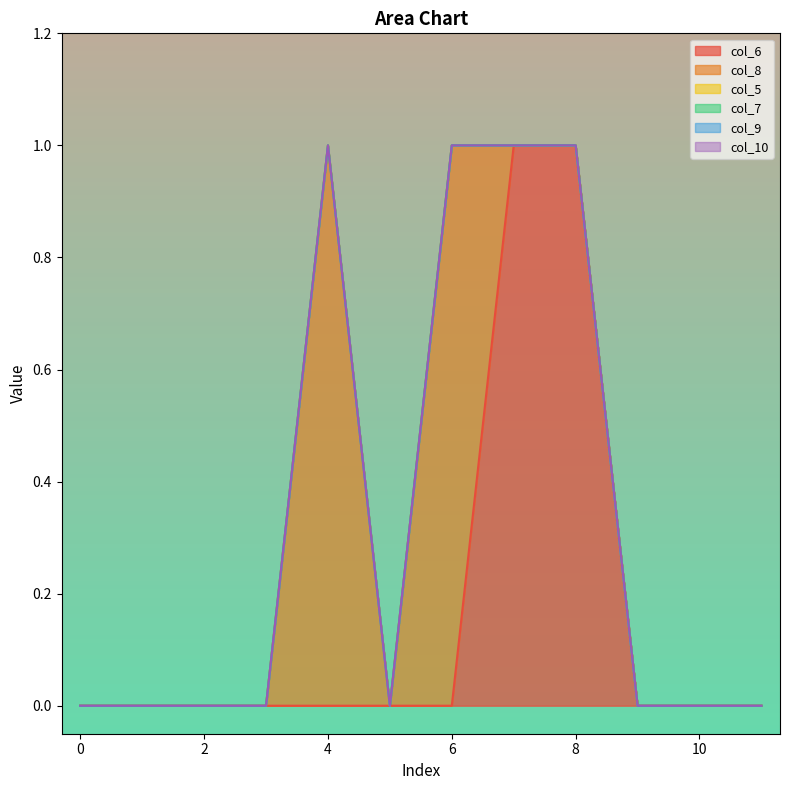

Does the chart display data point markers on the line(s)?

No